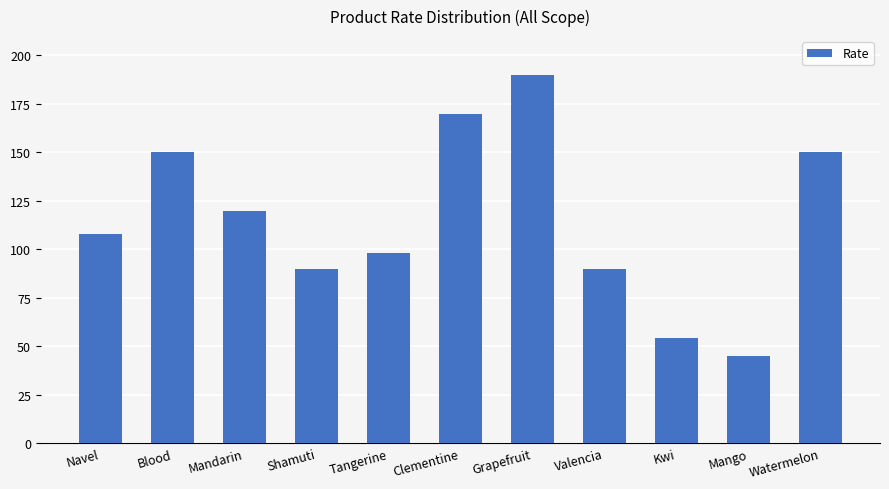

What is the greatest value displayed?

190